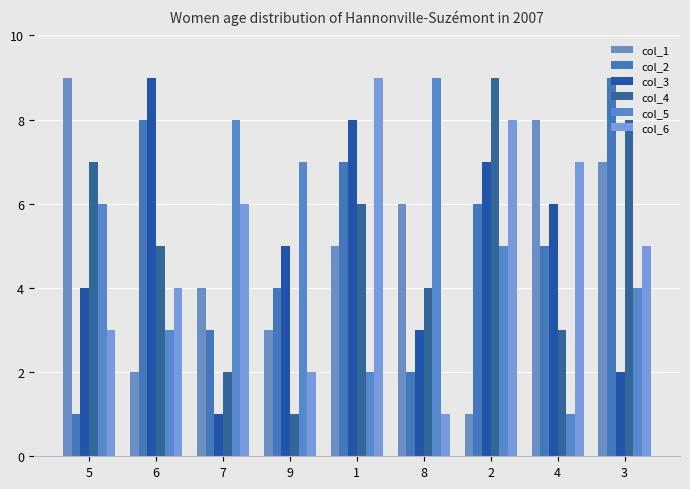

Reading left to right, list all the values displayed in this chart.

col_1: 5=9	6=2	7=4	9=3	1=5	8=6	2=1	4=8	3=7
col_2: 5=1	6=8	7=3	9=4	1=7	8=2	2=6	4=5	3=9
col_3: 5=4	6=9	7=1	9=5	1=8	8=3	2=7	4=6	3=2
col_4: 5=7	6=5	7=2	9=1	1=6	8=4	2=9	4=3	3=8
col_5: 5=6	6=3	7=8	9=7	1=2	8=9	2=5	4=1	3=4
col_6: 5=3	6=4	7=6	9=2	1=9	8=1	2=8	4=7	3=5